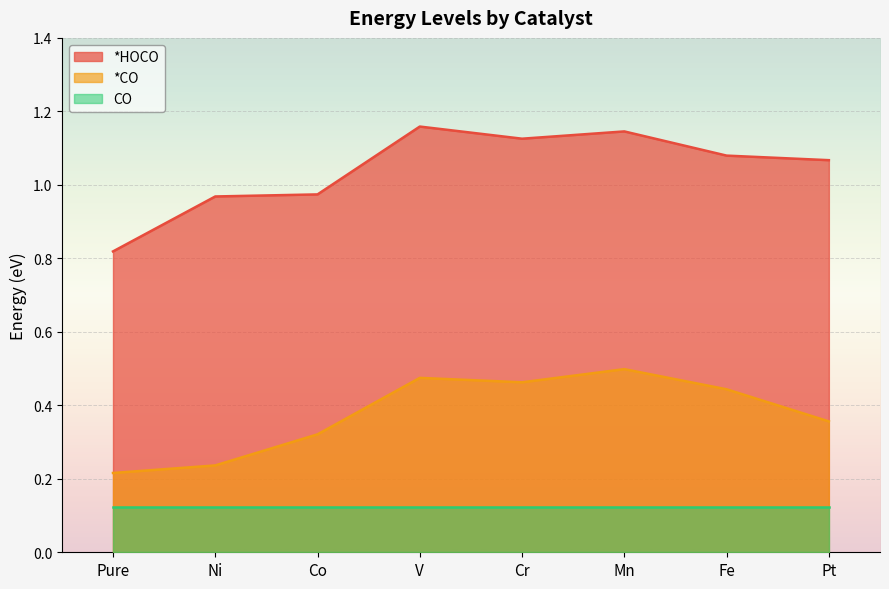

How many interior local peaks does the *CO series have?

2